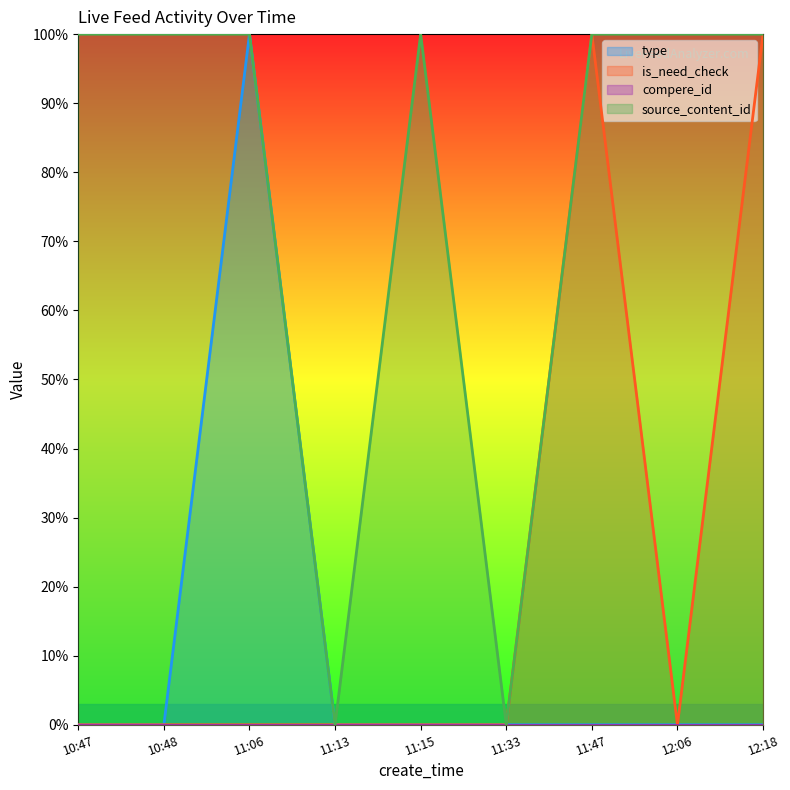

List the series in order of their peak value, highest first.

type, is_need_check, source_content_id